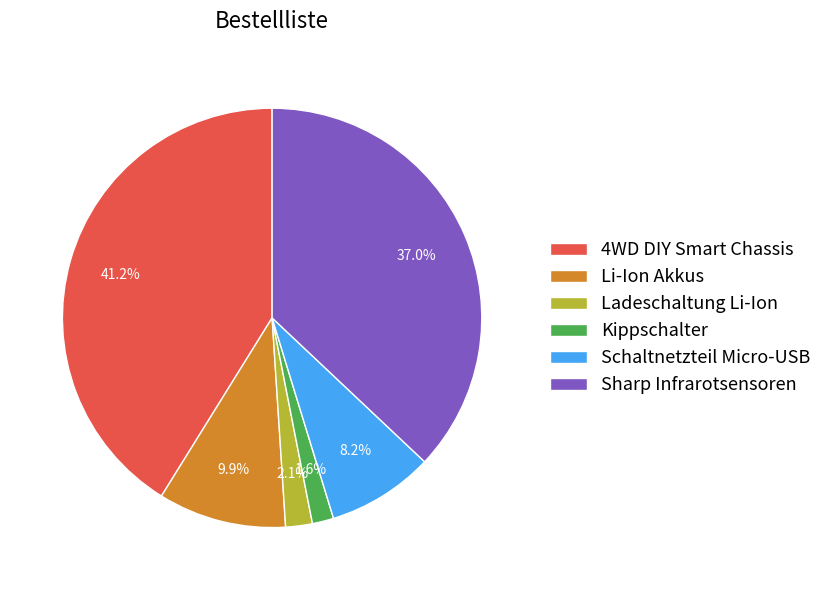

What is the largest slice in the pie chart?

4WD DIY Smart Chassis